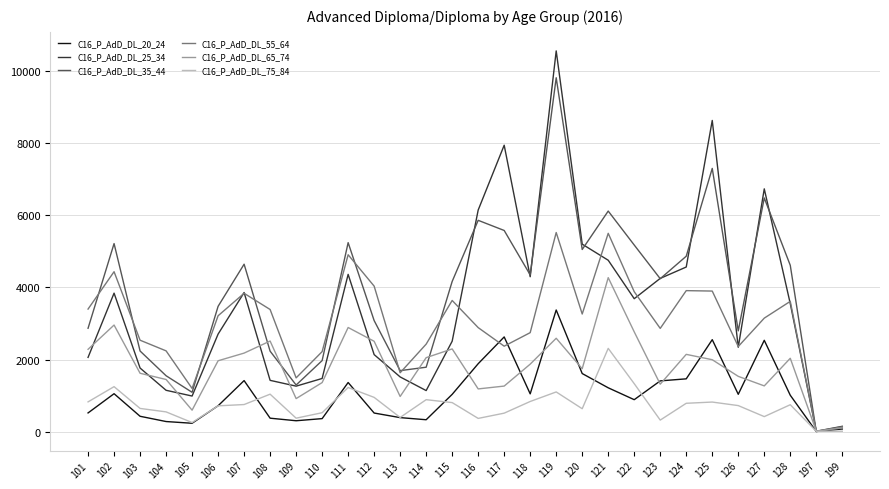

Rank the series by their maximum value, from highest to lowest.

C16_P_AdD_DL_25_34, C16_P_AdD_DL_35_44, C16_P_AdD_DL_55_64, C16_P_AdD_DL_65_74, C16_P_AdD_DL_20_24, C16_P_AdD_DL_75_84